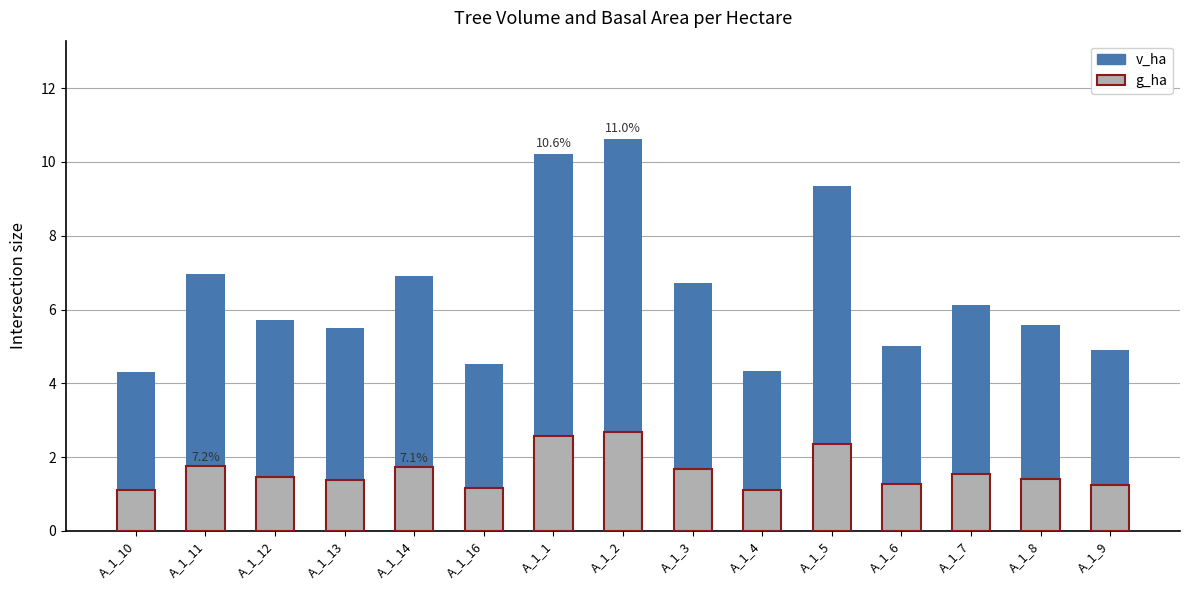

At which category does the chart reach its minimum across all series?

A_1_10